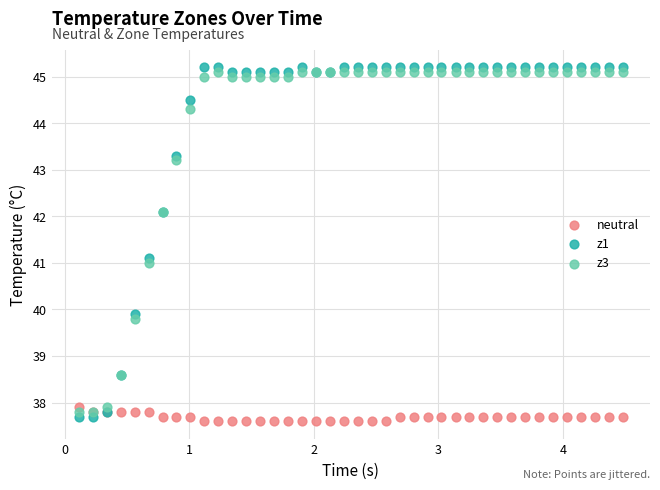

Which series has the largest Y range (max minus min)?

z1